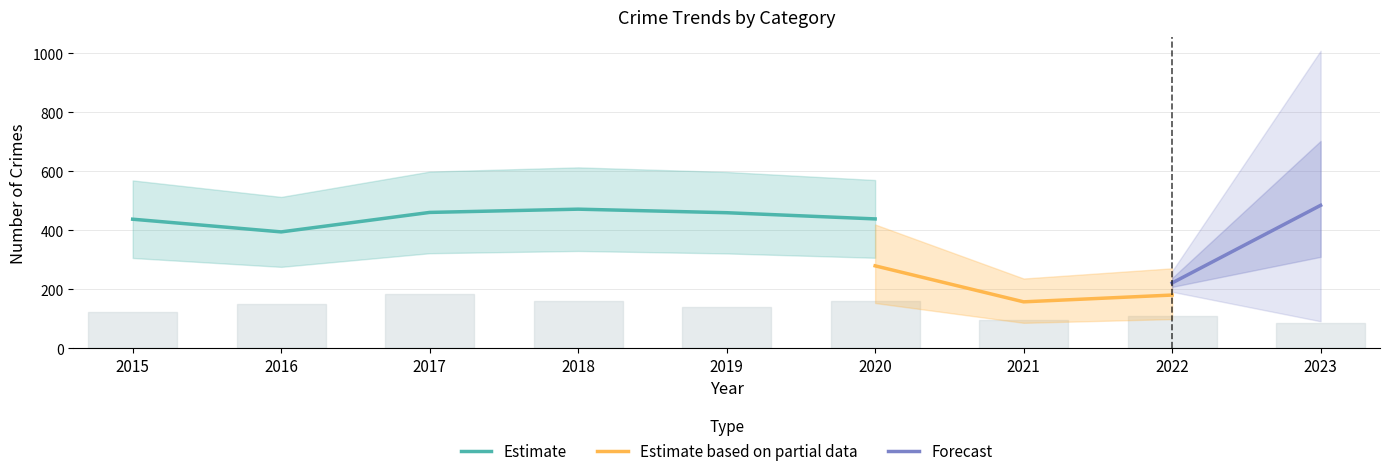

True or false: Estimate has a value of 621 at 2016.

False